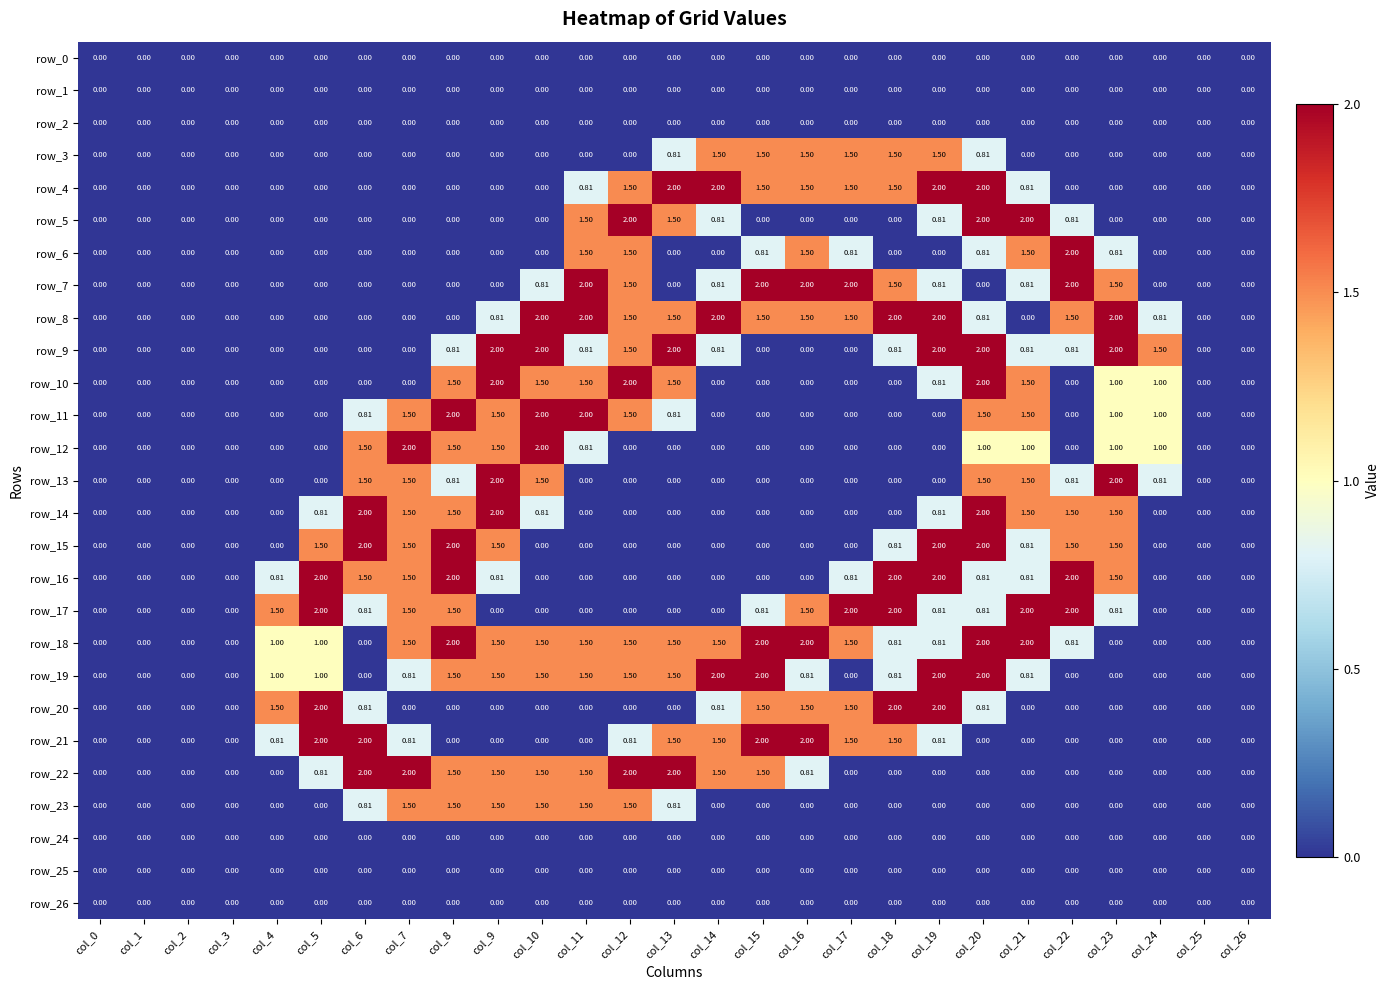

What is the spread (max minus min) of values at col_17?

2.0